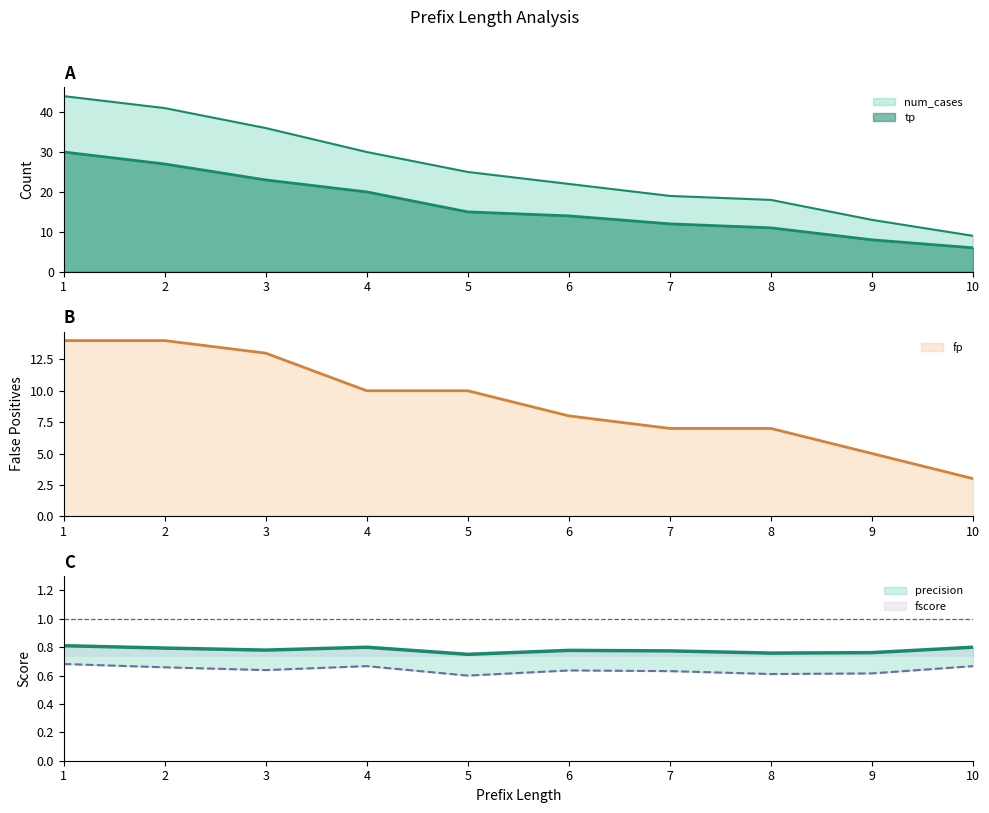

What value does the tp series have at 1?

30.0